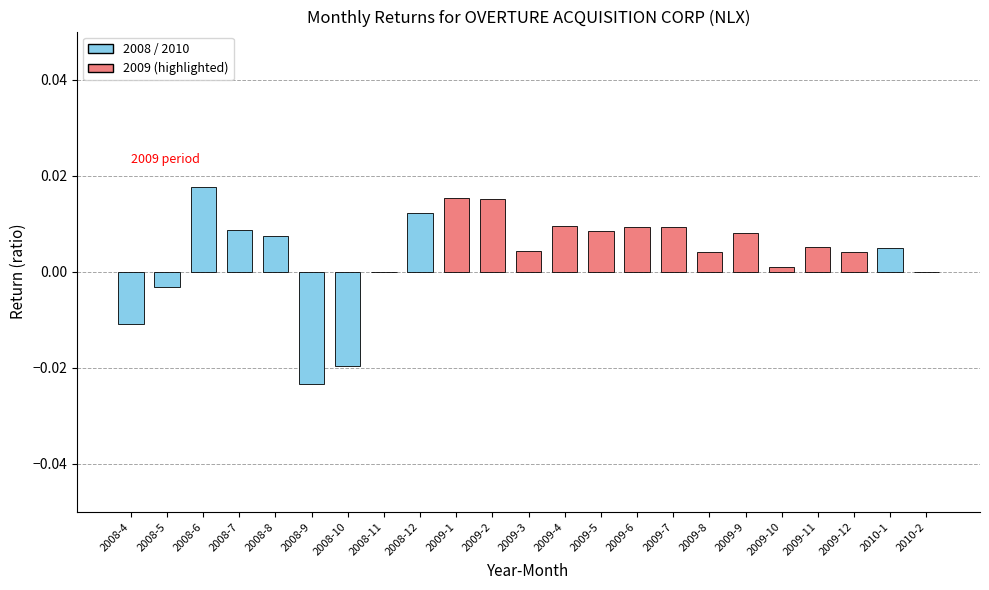

The value at 2008-4 is -0.0. True or false?

True